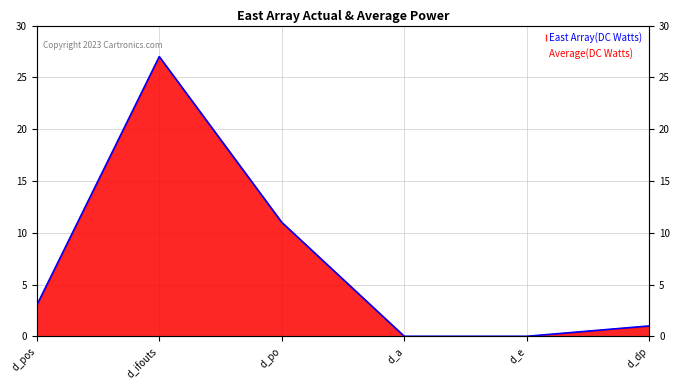

What is the difference between the maximum and minimum values?

27